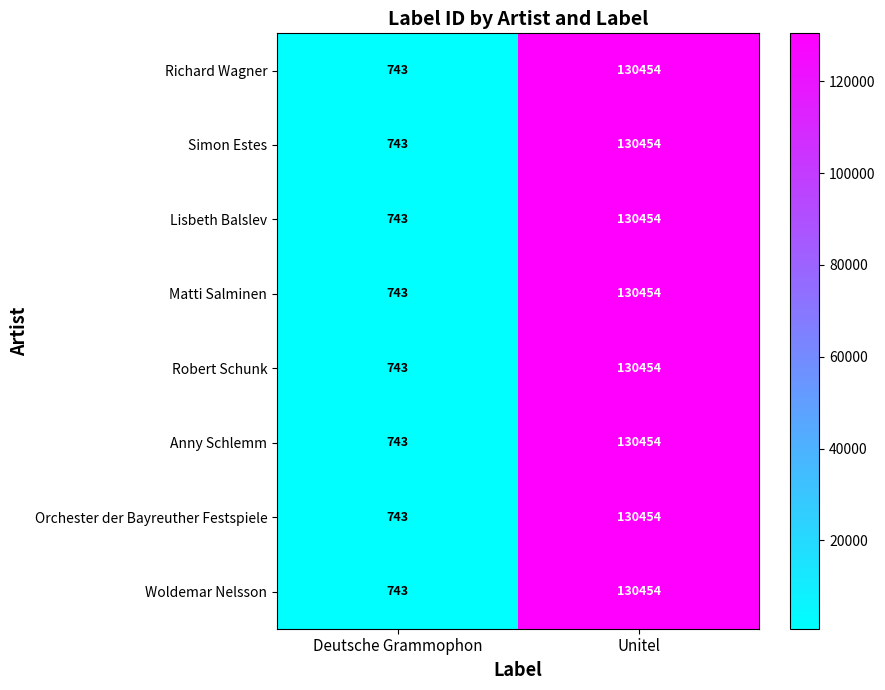

Reading left to right, extract all data points from this chart.

Richard Wagner: Deutsche Grammophon=743	Unitel=130454
Simon Estes: Deutsche Grammophon=743	Unitel=130454
Lisbeth Balslev: Deutsche Grammophon=743	Unitel=130454
Matti Salminen: Deutsche Grammophon=743	Unitel=130454
Robert Schunk: Deutsche Grammophon=743	Unitel=130454
Anny Schlemm: Deutsche Grammophon=743	Unitel=130454
Orchester der Bayreuther Festspiele: Deutsche Grammophon=743	Unitel=130454
Woldemar Nelsson: Deutsche Grammophon=743	Unitel=130454